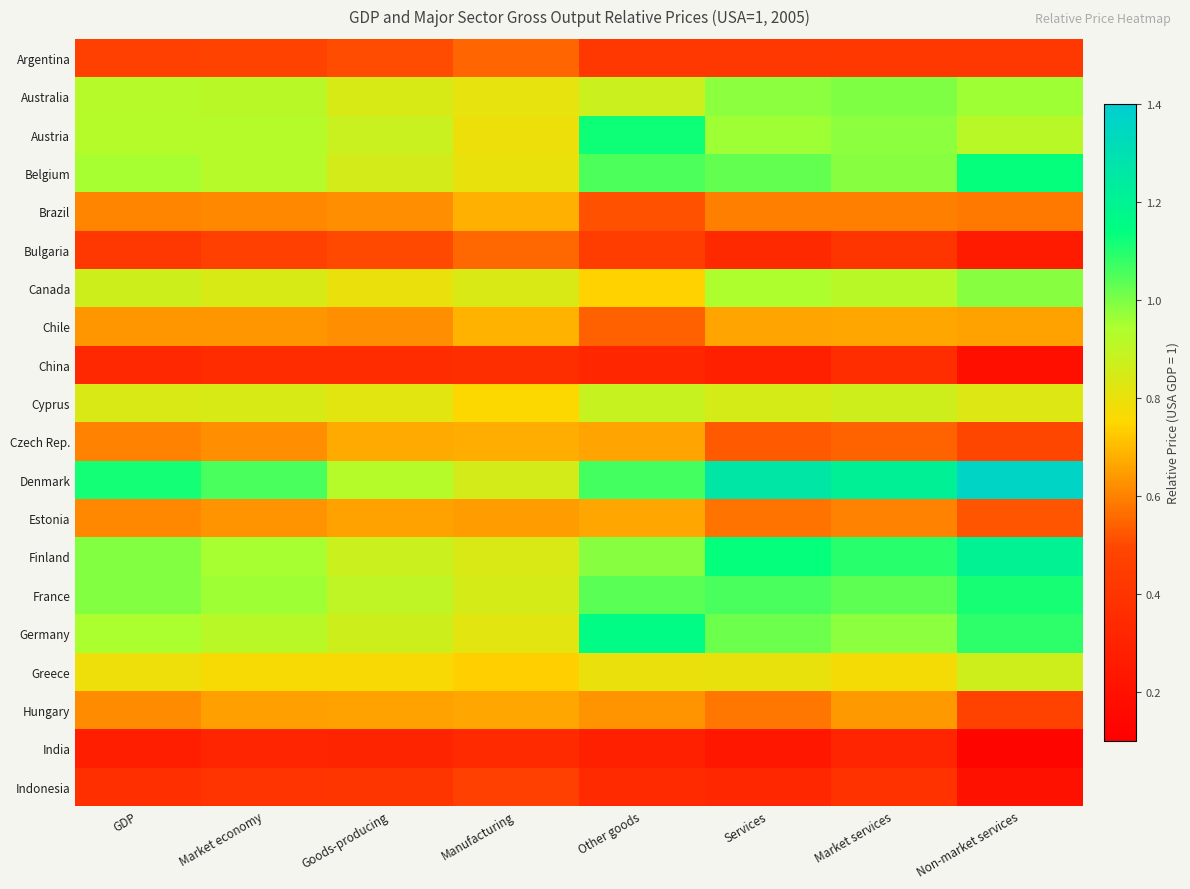

How many distinct data groups are displayed?

20